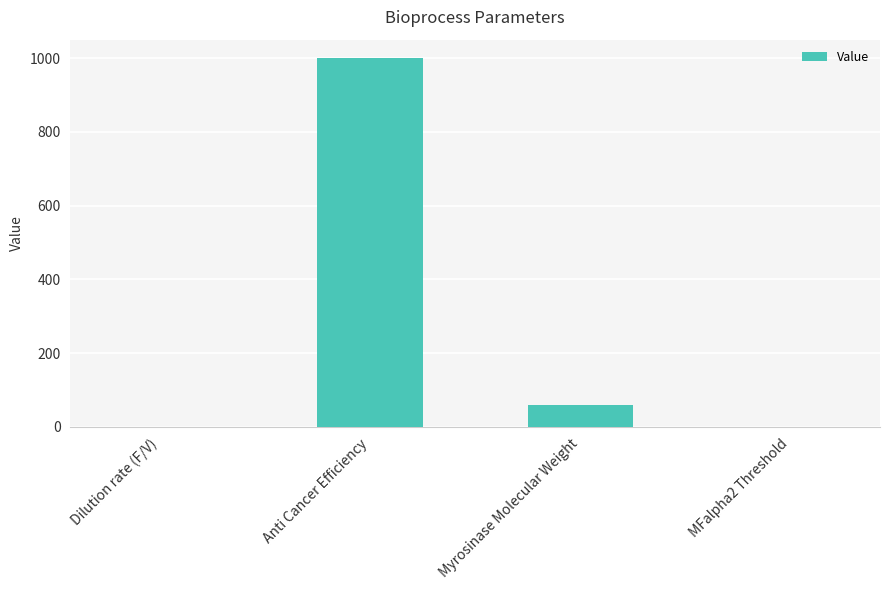

What is the sum of all values?

1060.0